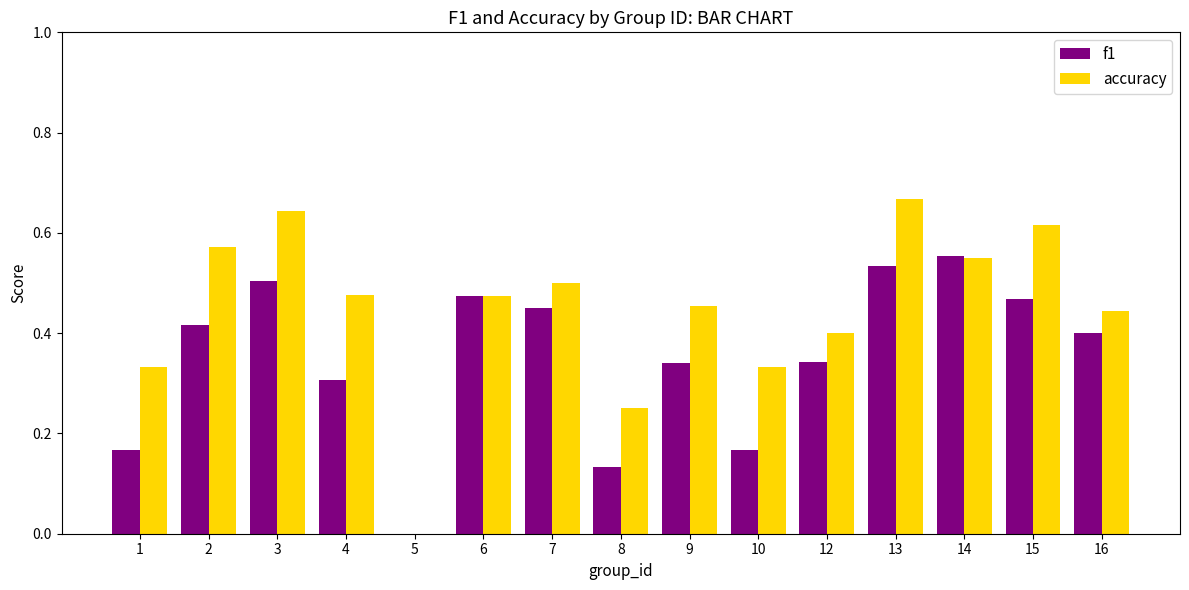

Which category has the highest value across all series?

13